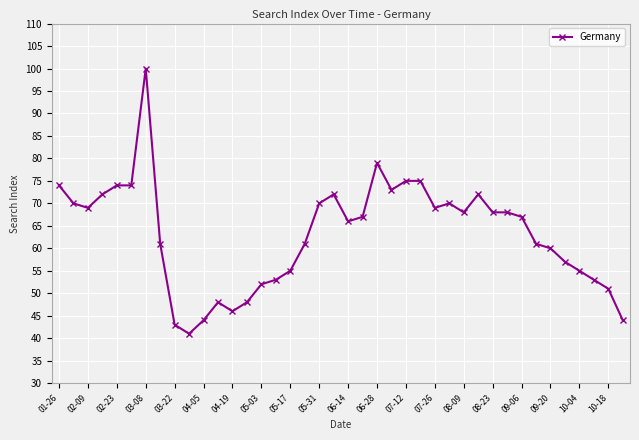

What is the maximum value shown in the chart?

100